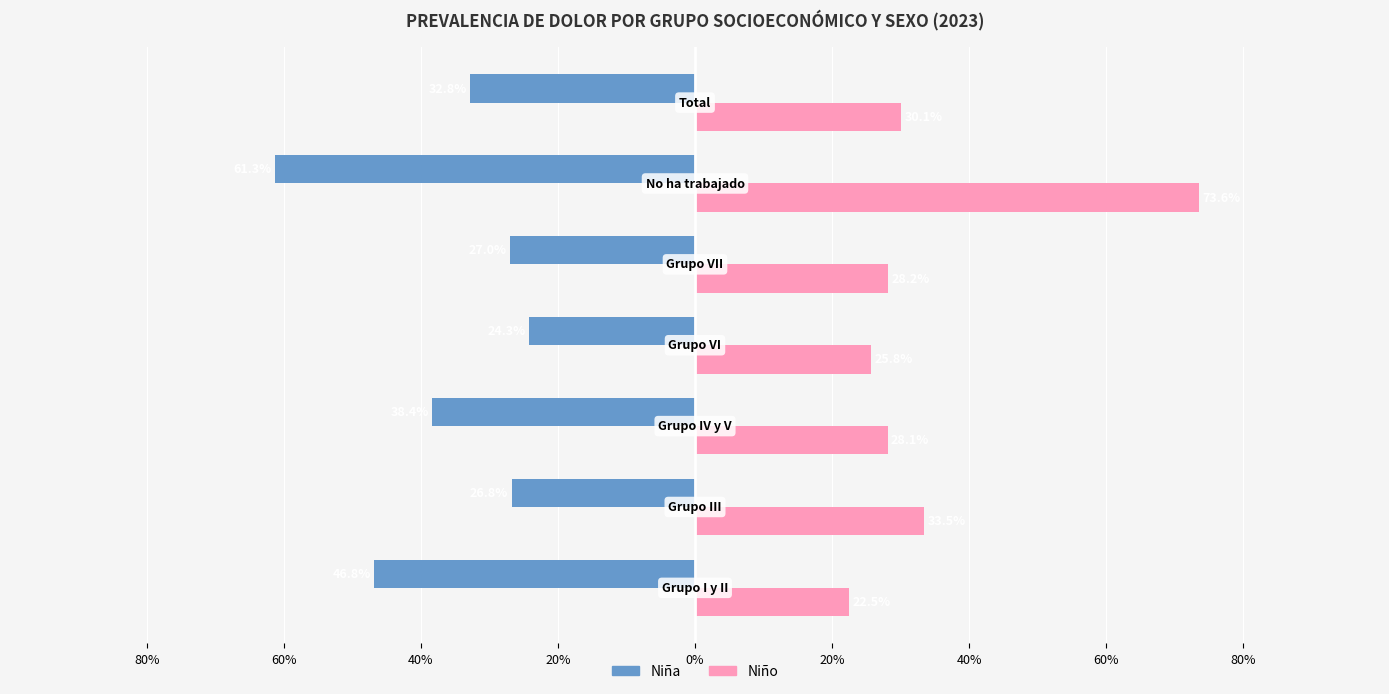

What is the maximum value shown in the chart?

0.7